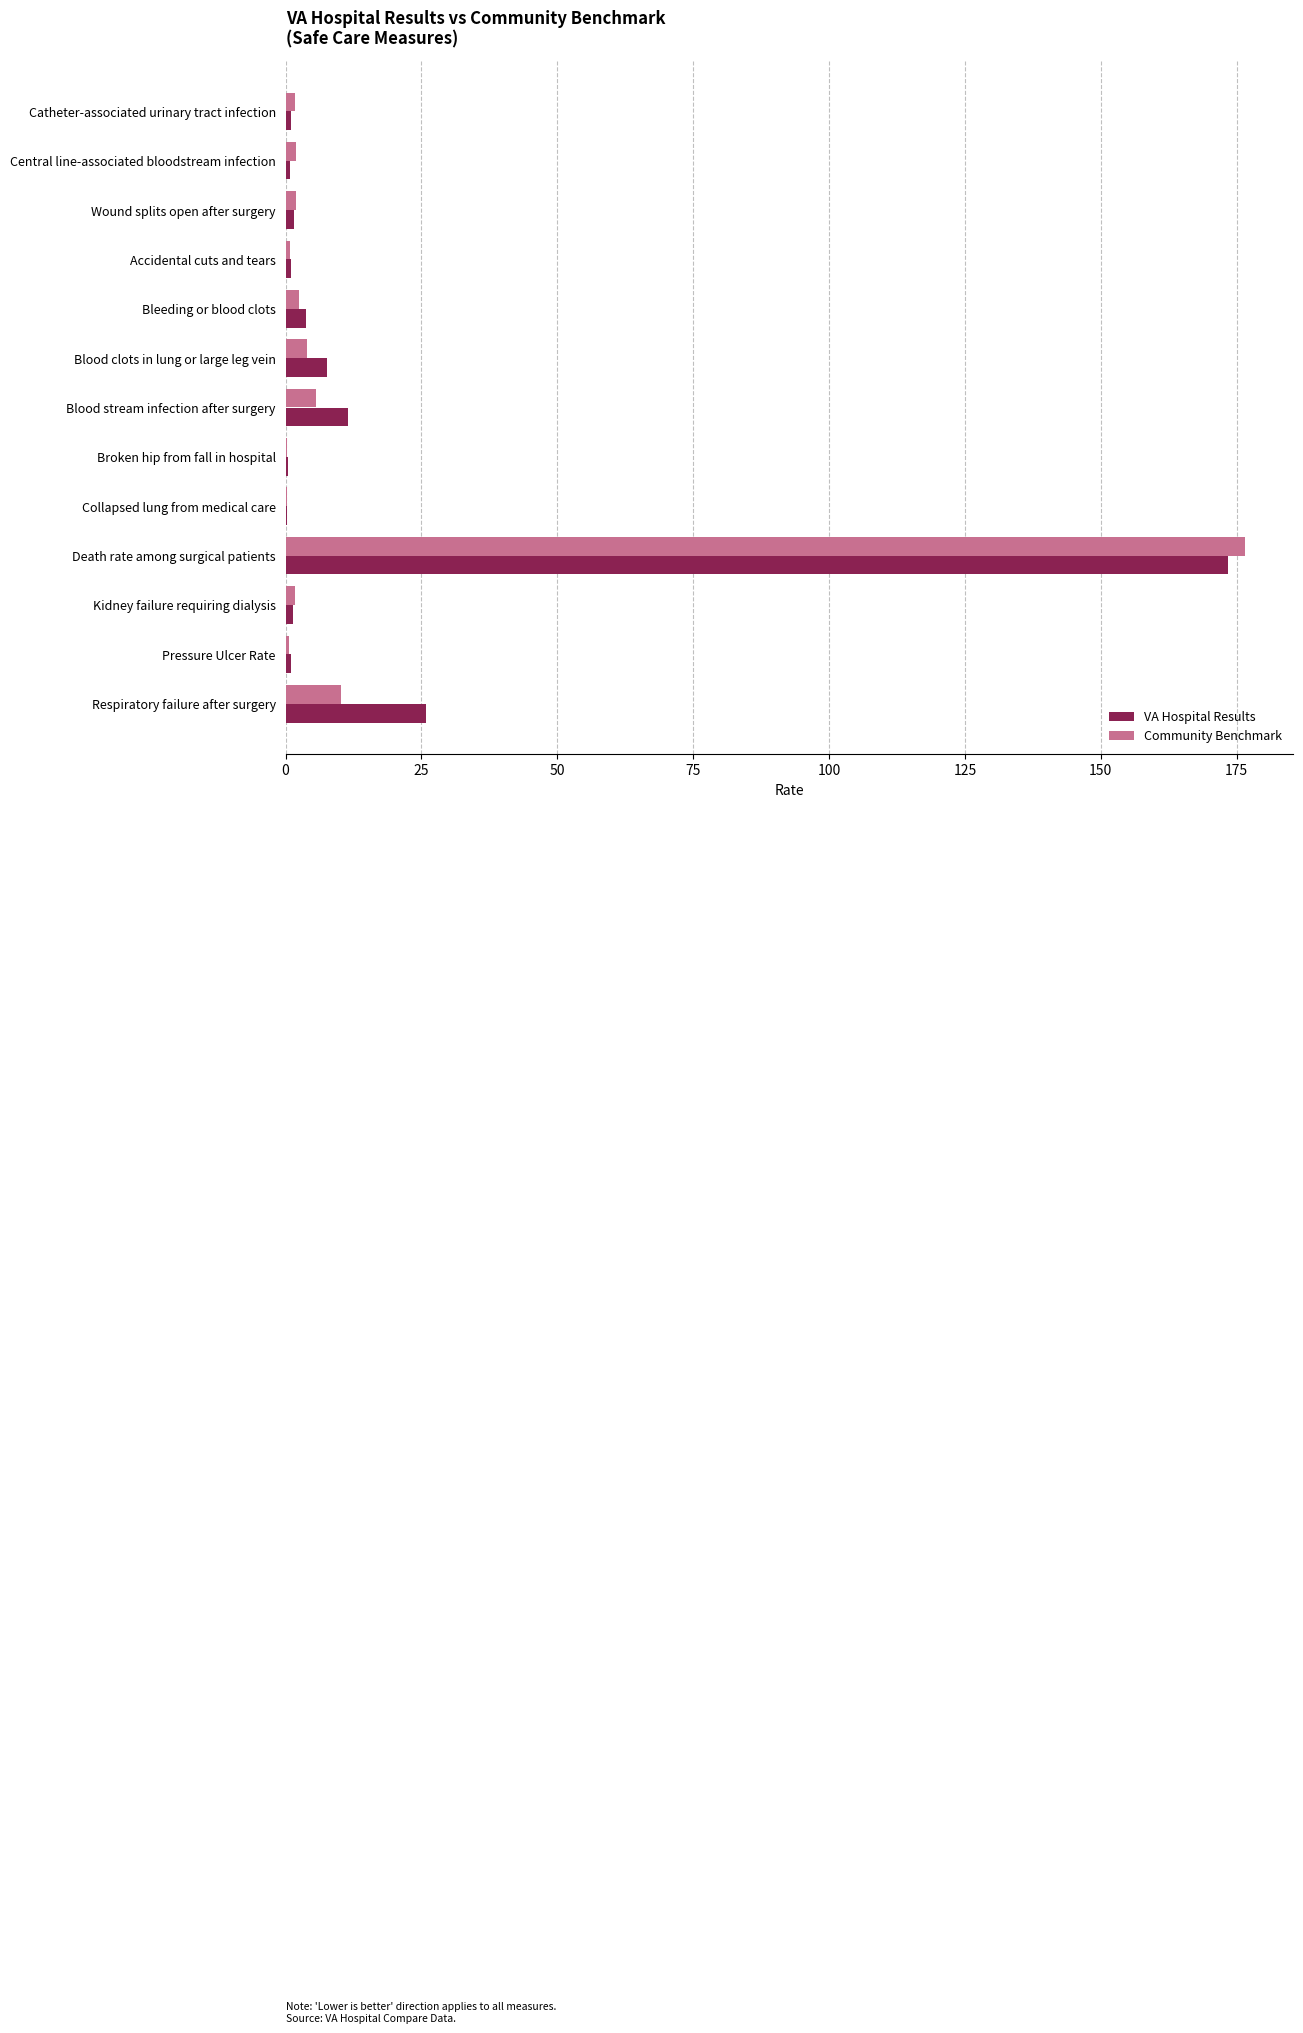

The VA Hospital Results series shows 11.5 at Blood stream infection after surgery. True or false?

True